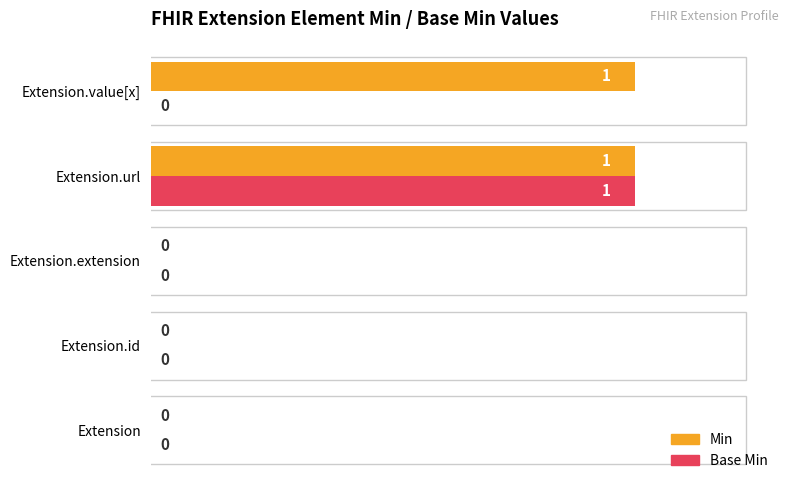

Count the Min values in the range 0 to 1.

5